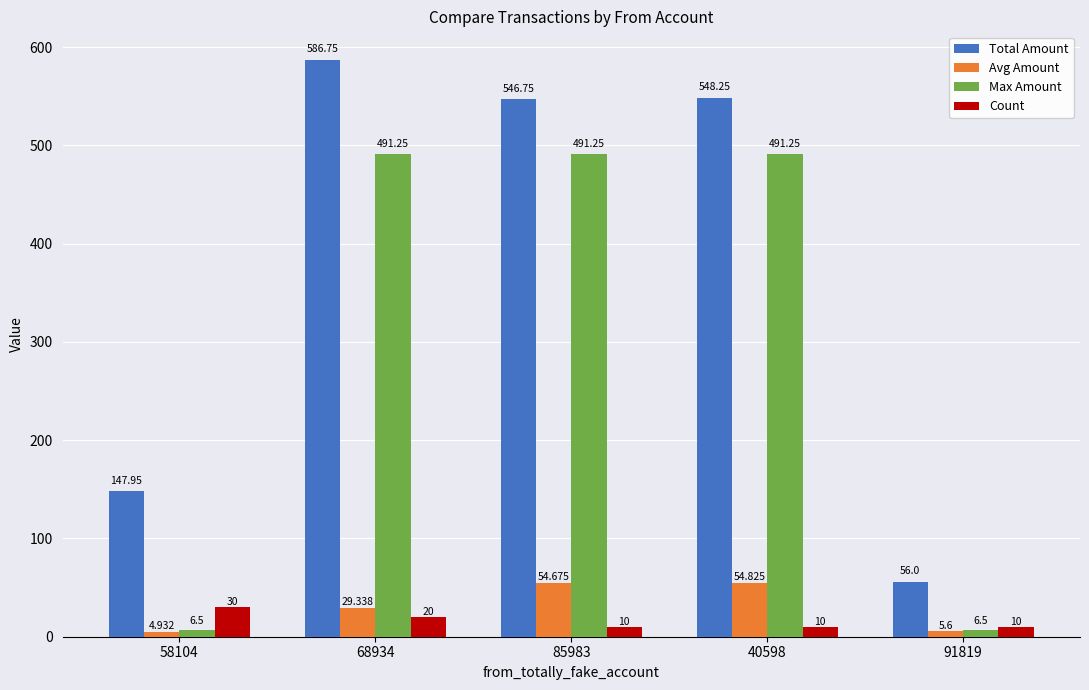

Which series has the largest total across all categories?

Total Amount